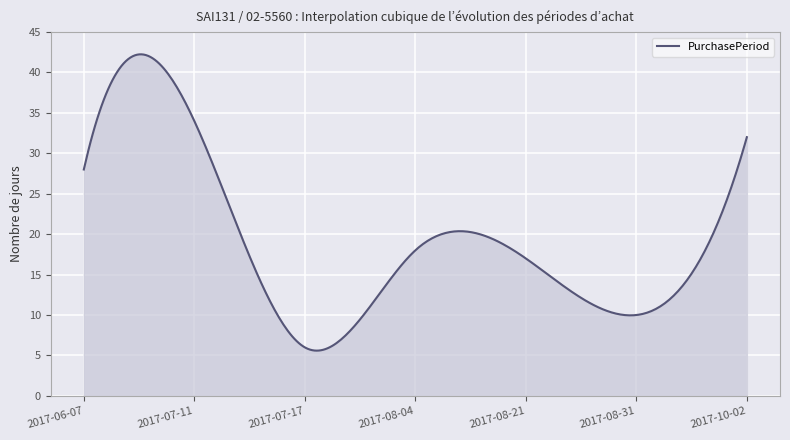

What is the greatest value displayed?

42.2